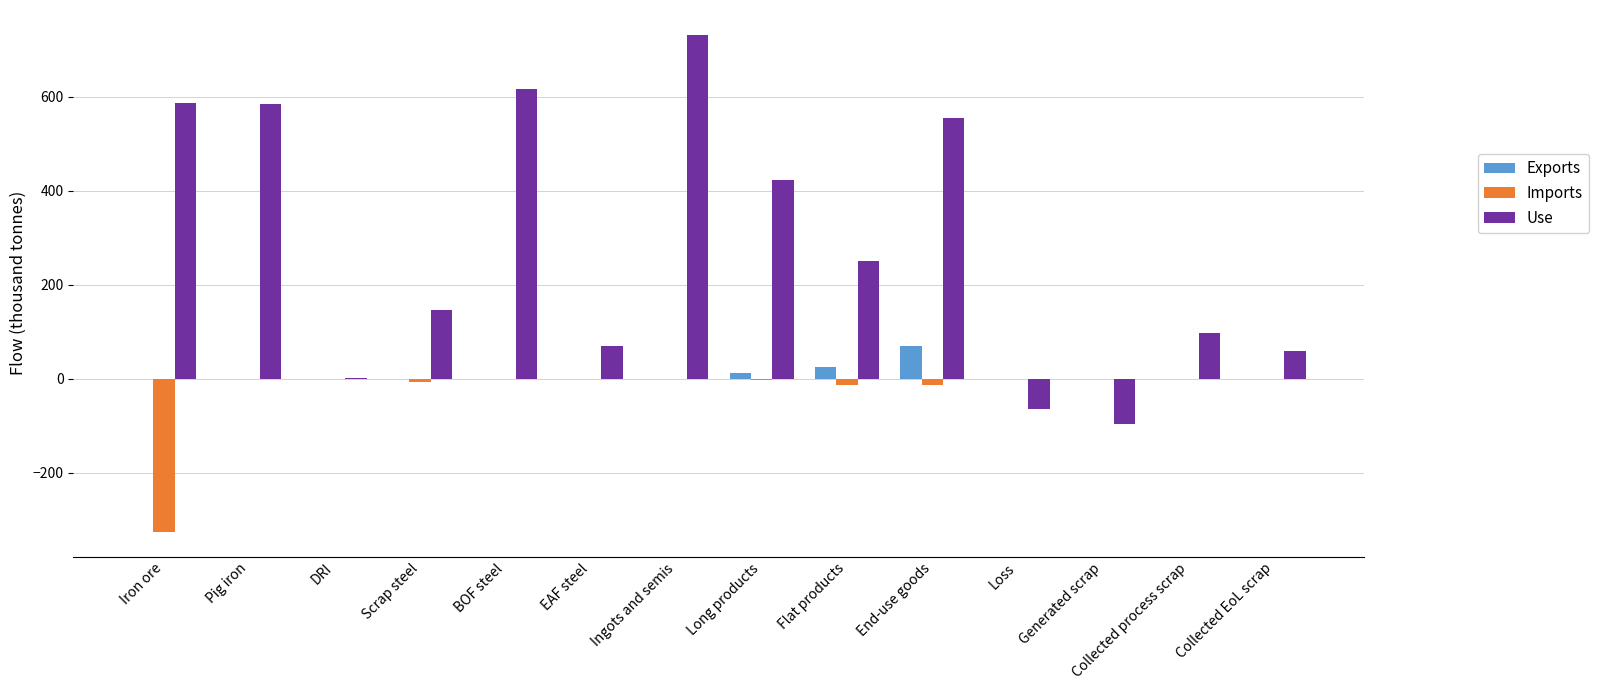

Does the chart contain stacked bars?

No